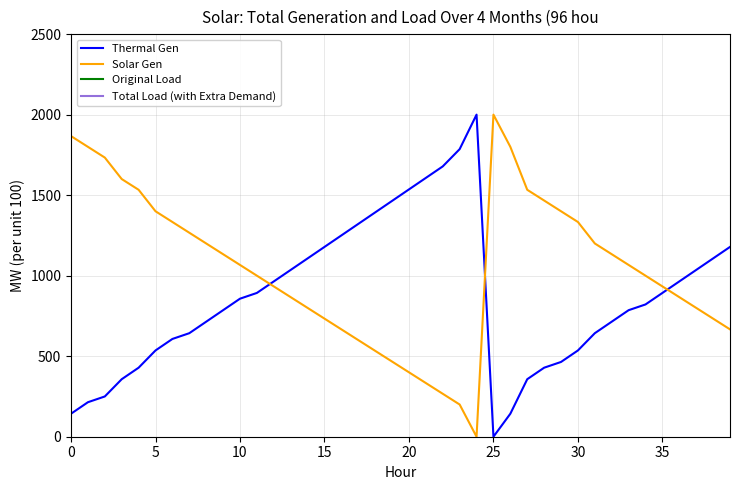

True or false: Thermal Gen and Solar Gen cross at least once.

True